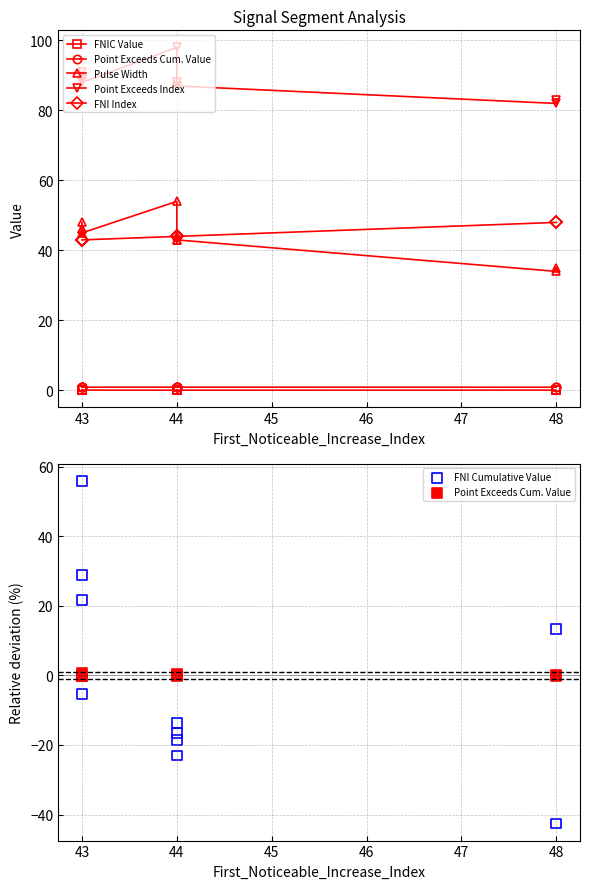

Which series has the largest Y range (max minus min)?

FNI Cumulative Value